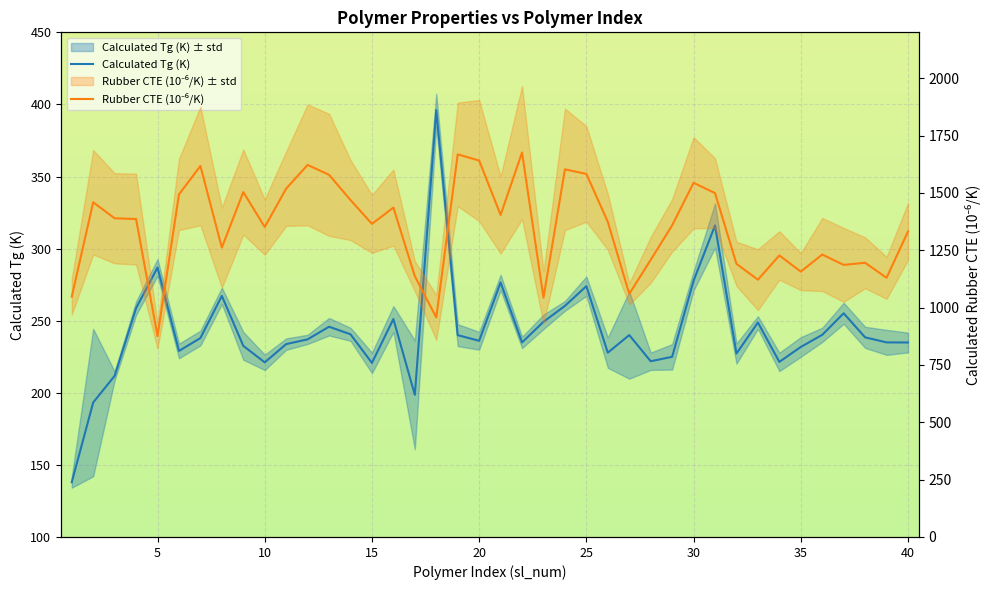

The Calculated rubber CTE (10-6/K) series shows 528.0 at 1. True or false?

False